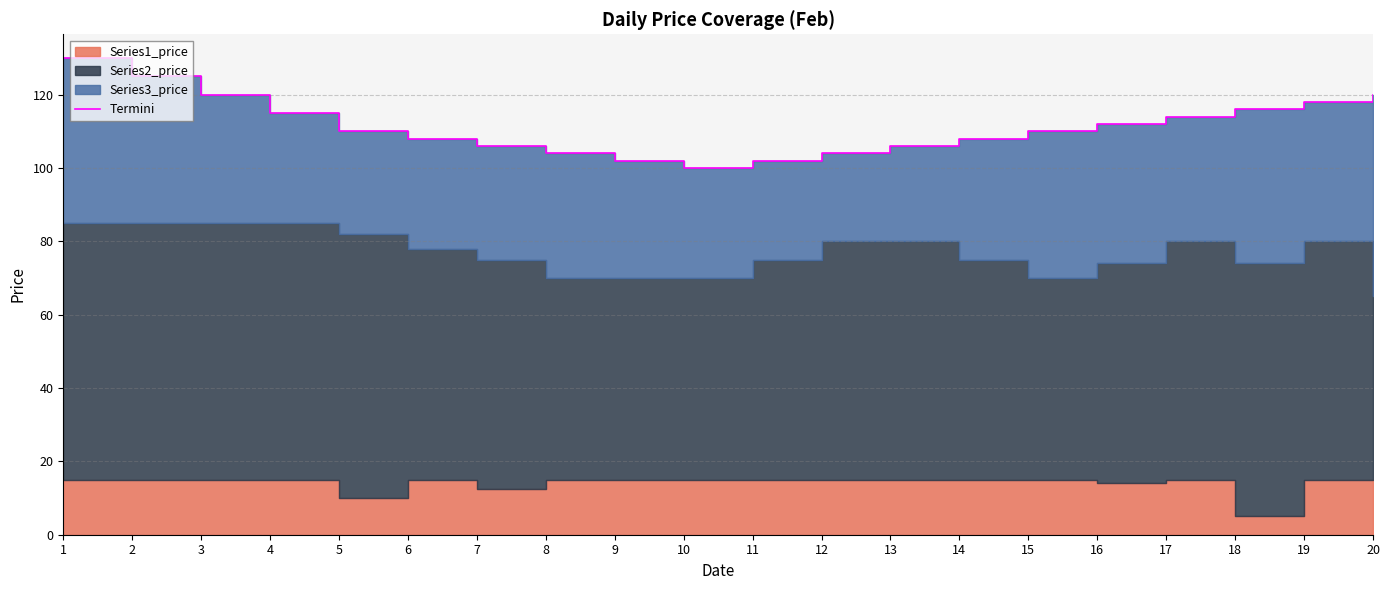

What is the difference between the maximum and second lowest values?

28